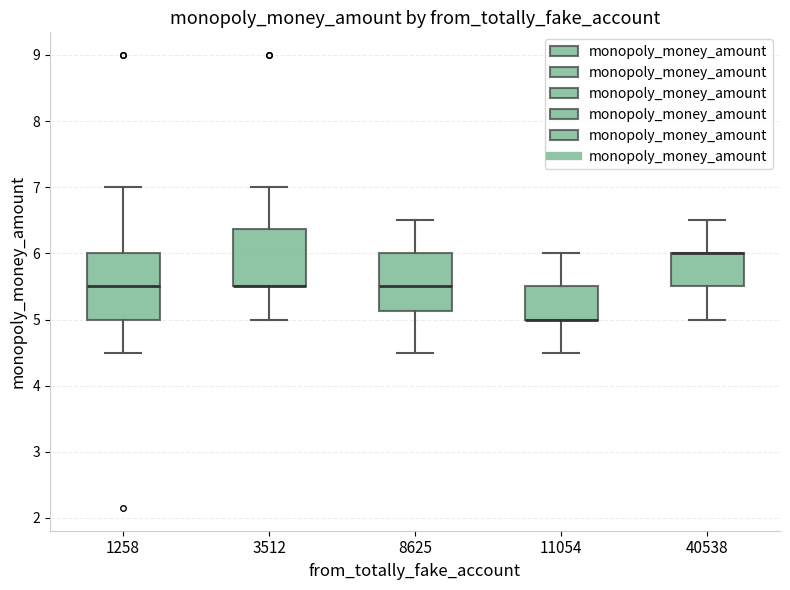

Which box is the tallest, from its lower edge to its upper edge?

1258